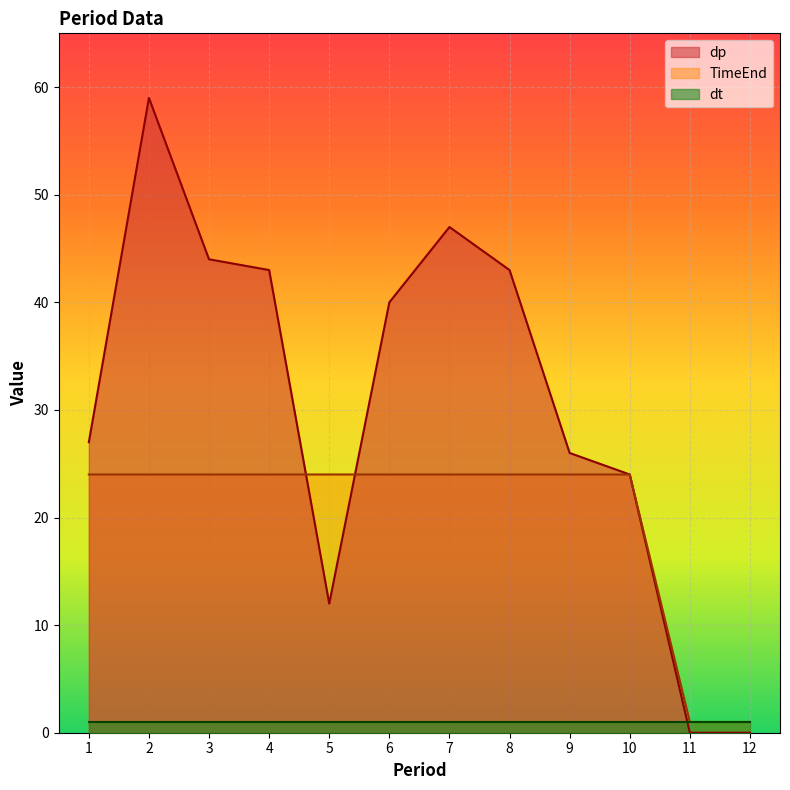

Which series has the largest range (max minus min)?

dp